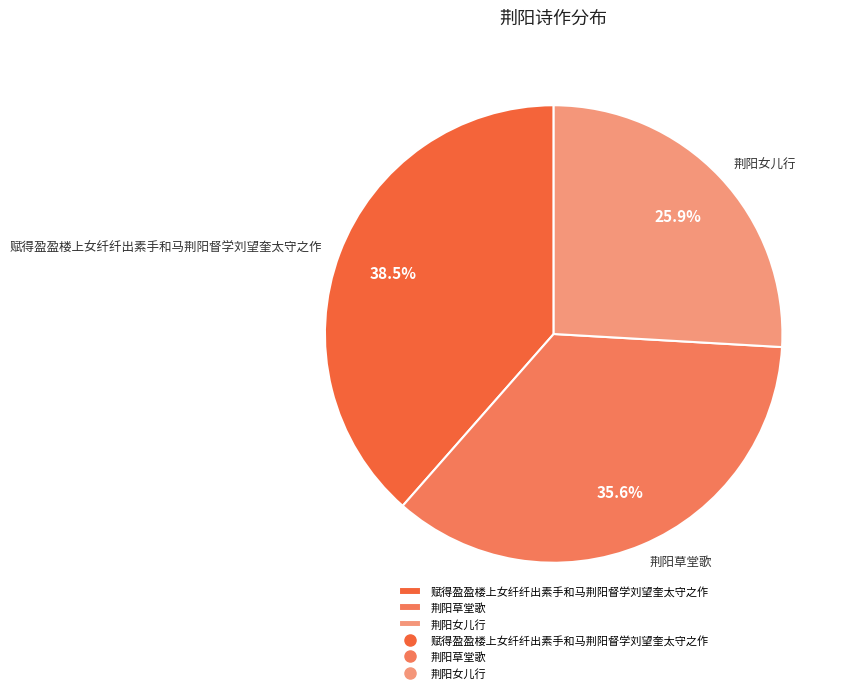

True or false: 荆阳草堂歌 accounts for 22% of the total.

False